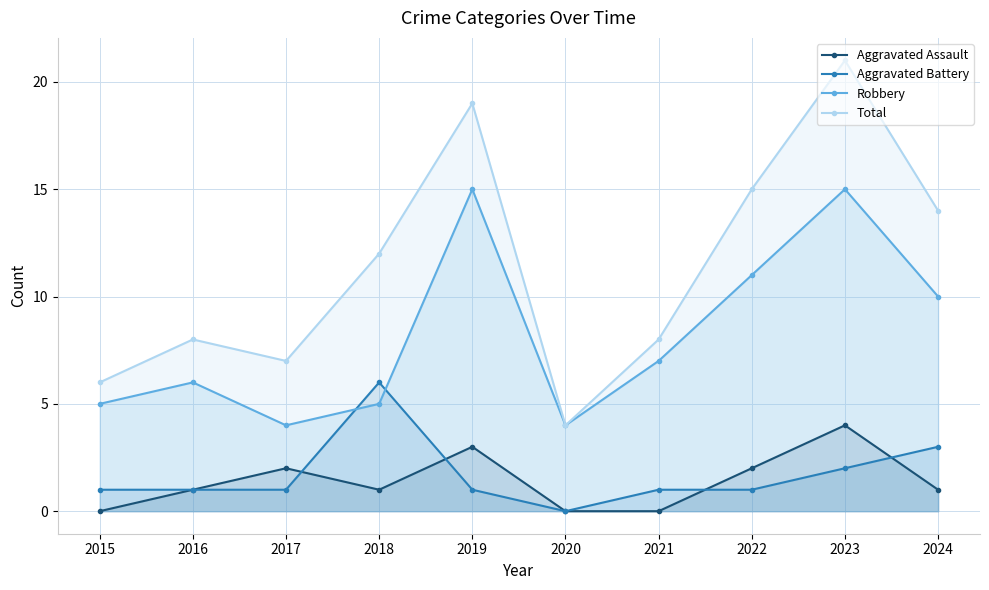

What is the difference between the maximum and second lowest values in the Aggravated Assault series?

4